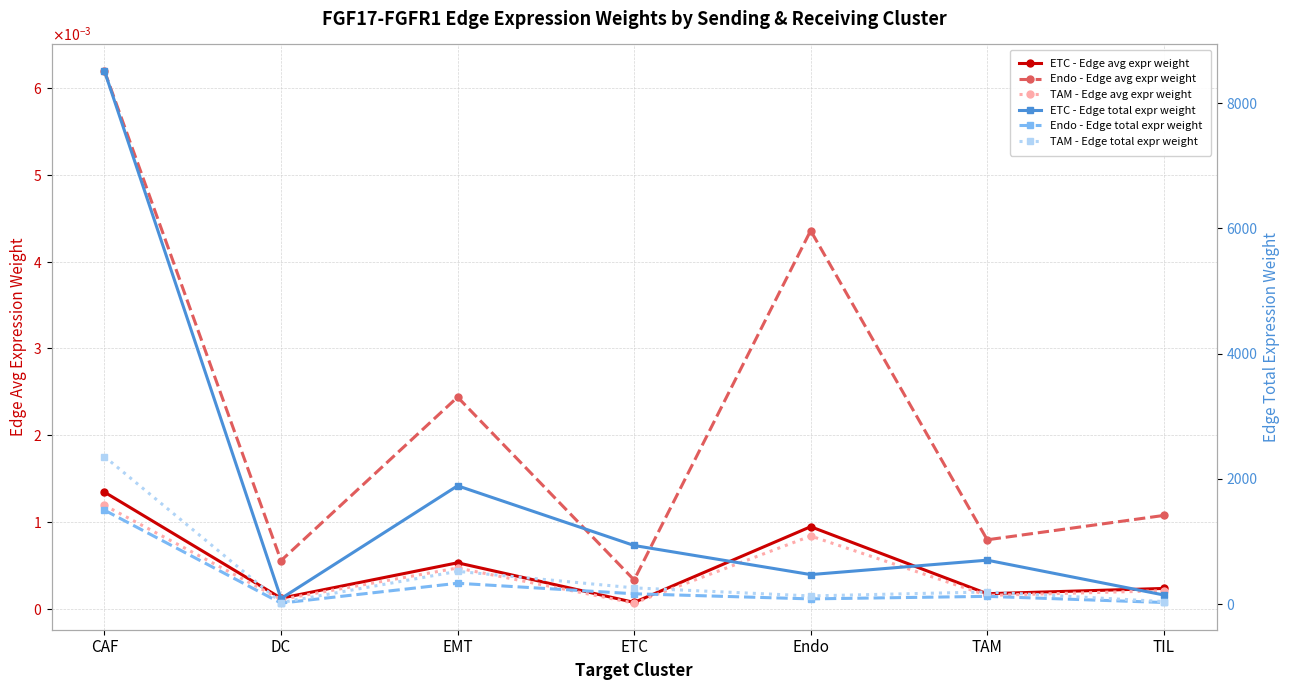

Does the chart display data point markers on the line(s)?

Yes